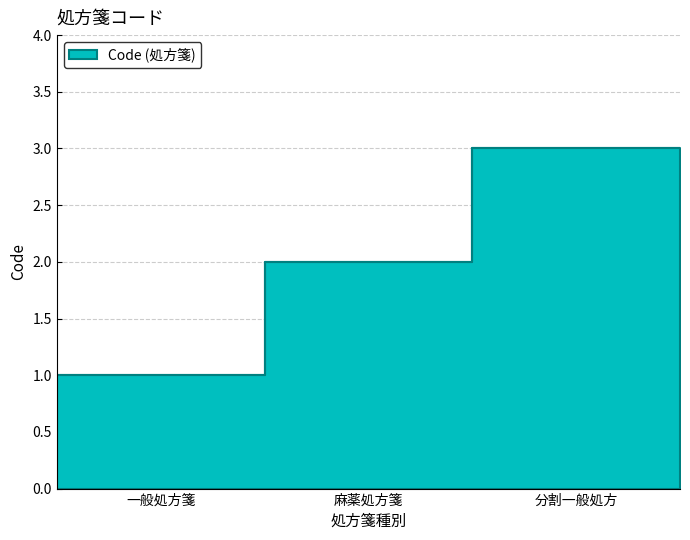

Approximately how many times larger is the value at 麻薬処方箋 compared to 分割一般処方?

0.7